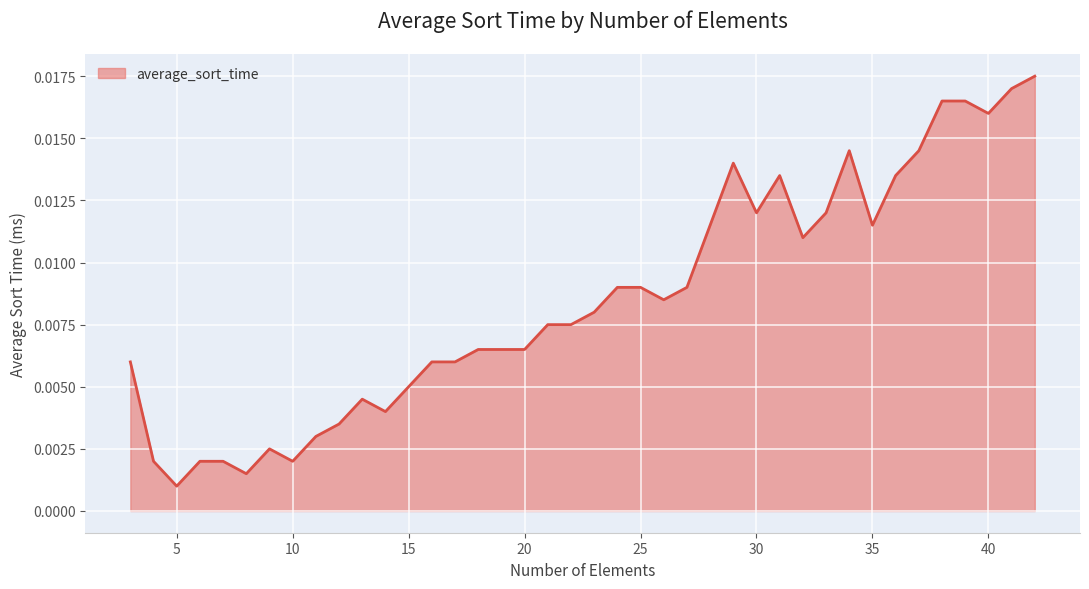

Where is the data nearest to the value 0?

5